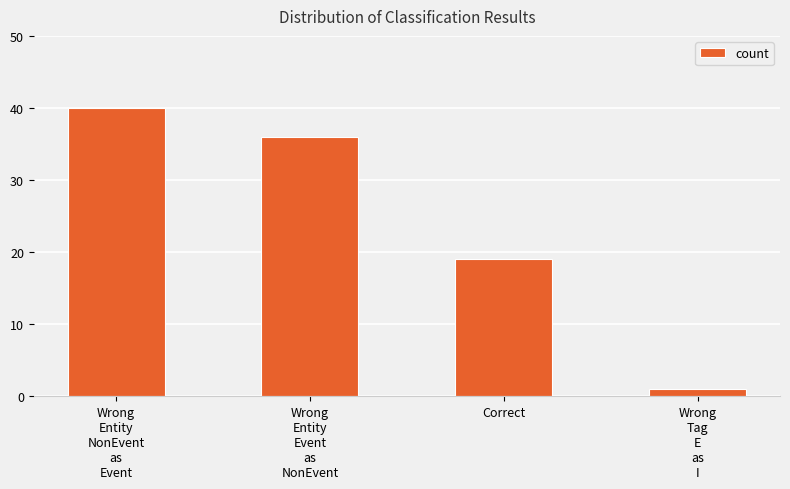

What is the label of the 1st bar from the left?

Wrong
Entity
NonEvent
as
Event